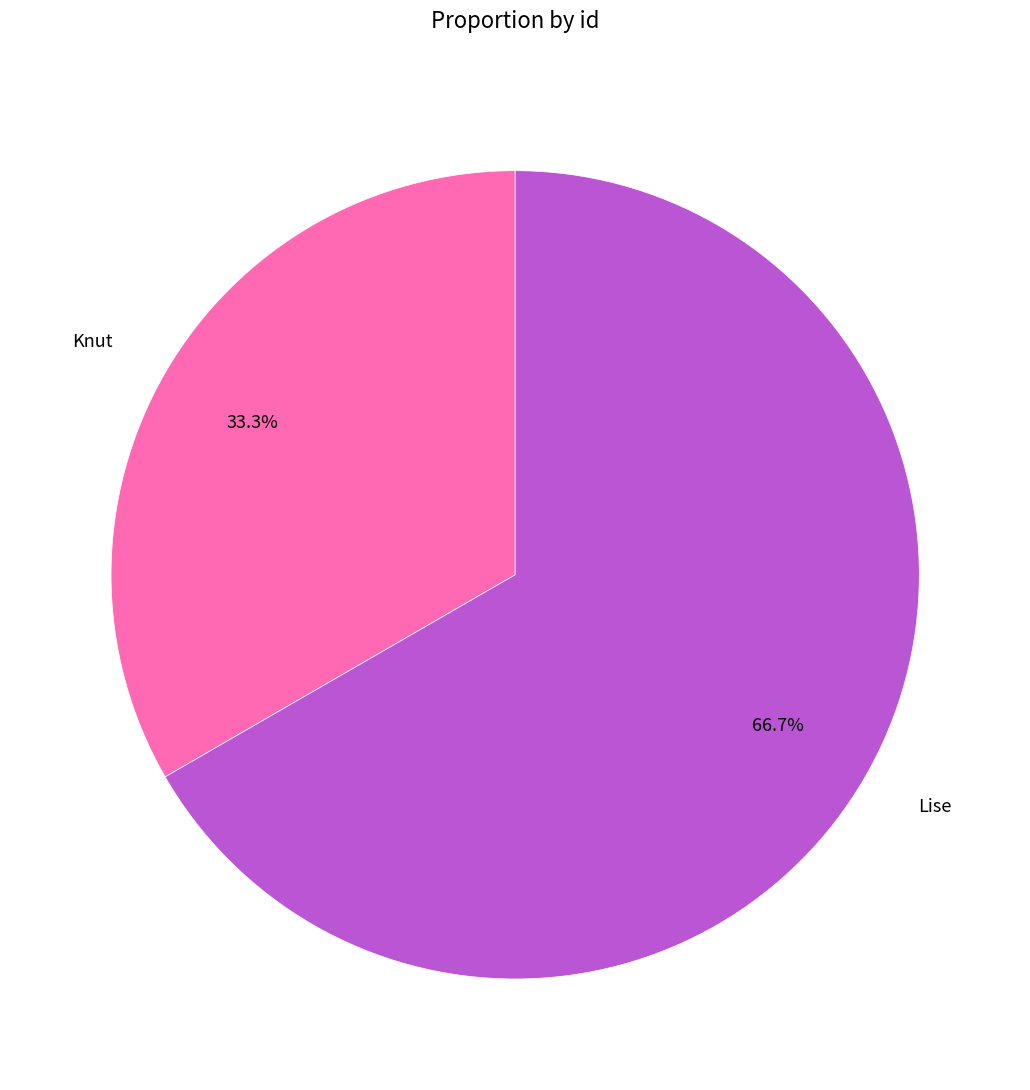

How many slices are in this pie chart?

2